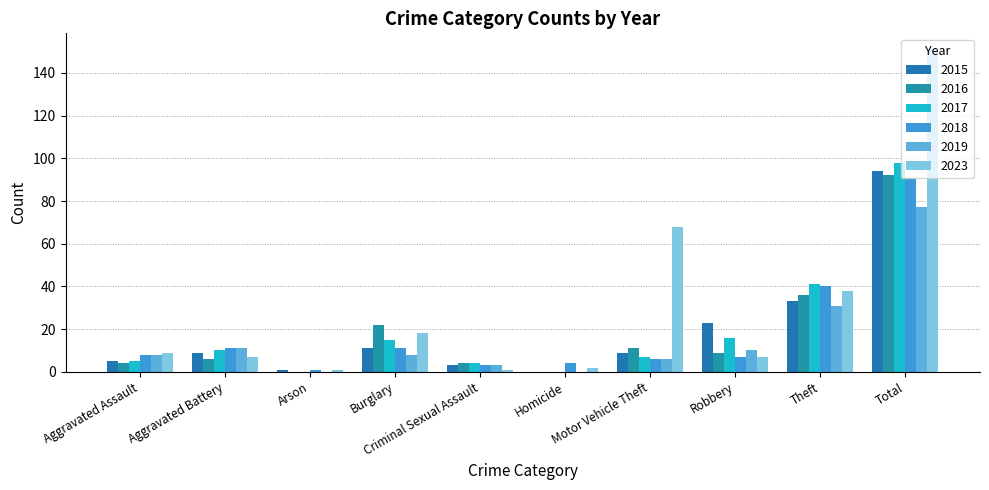

What is the value of the 2015 bar at the 10th from the left?

94